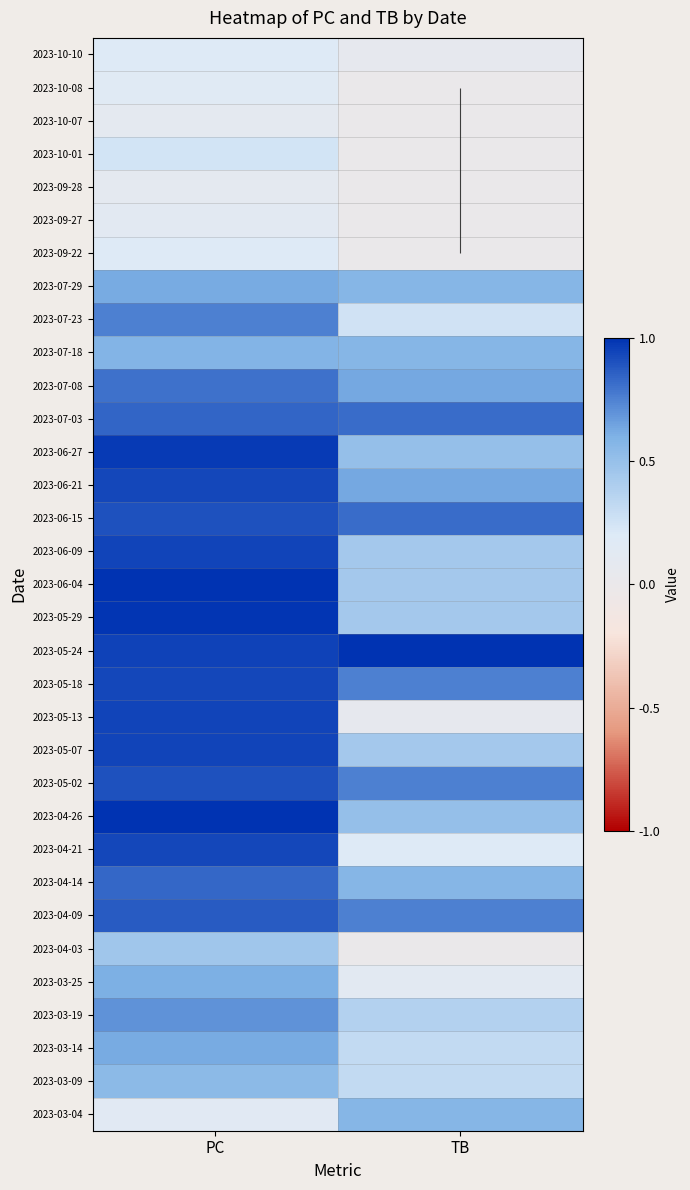

Is it true that 2023-06-09 equals 0.9 at PC?

True